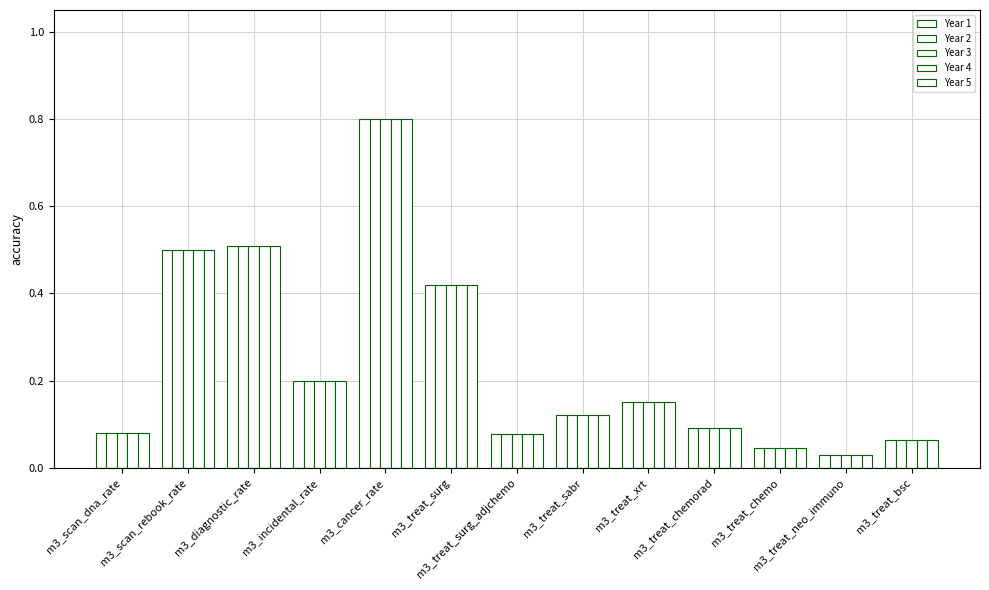

True or false: Year 5 has a value of 0.1 at m3_treat_bsc.

False